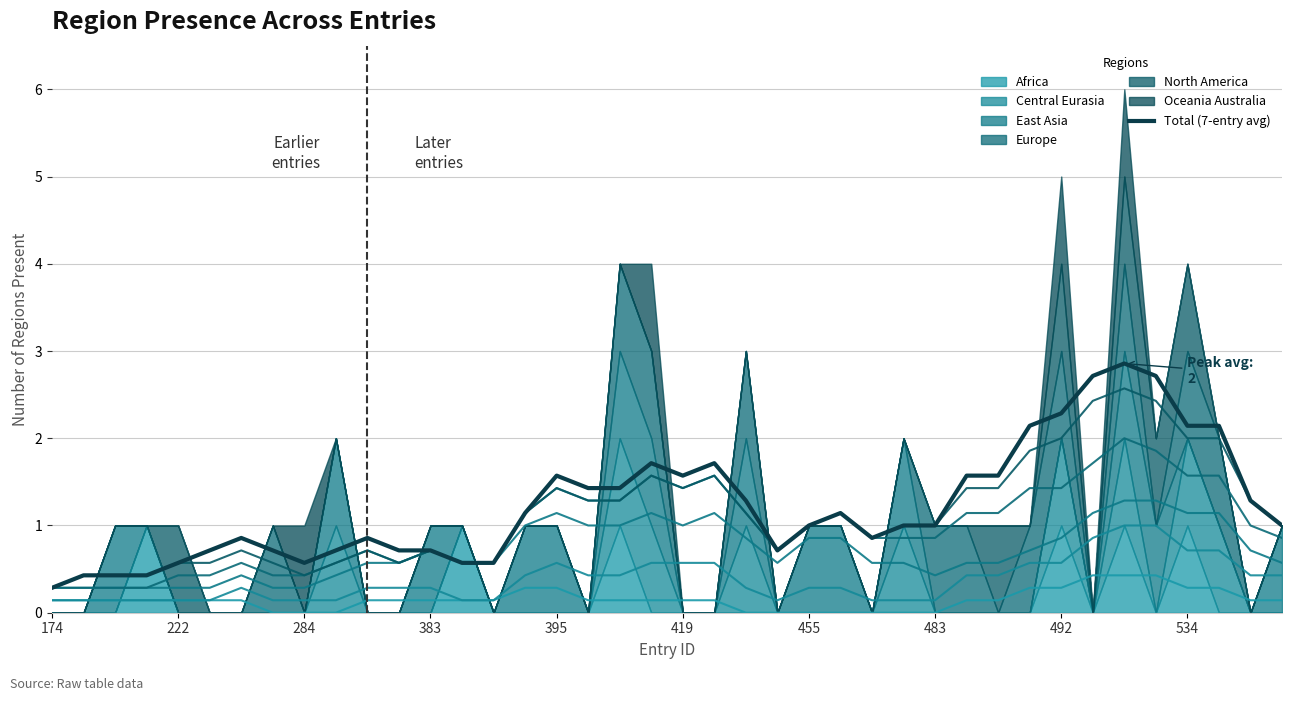

Which category has the lowest value in the Total (7-entry avg) series?

174